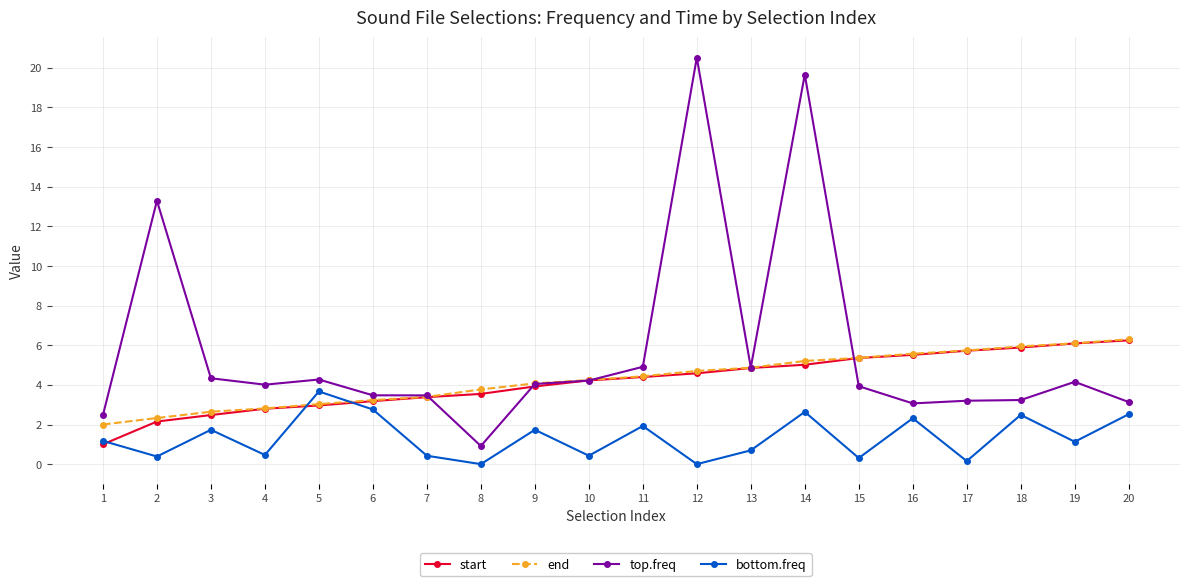

What is the difference between the maximum and minimum values in the start series?

5.2